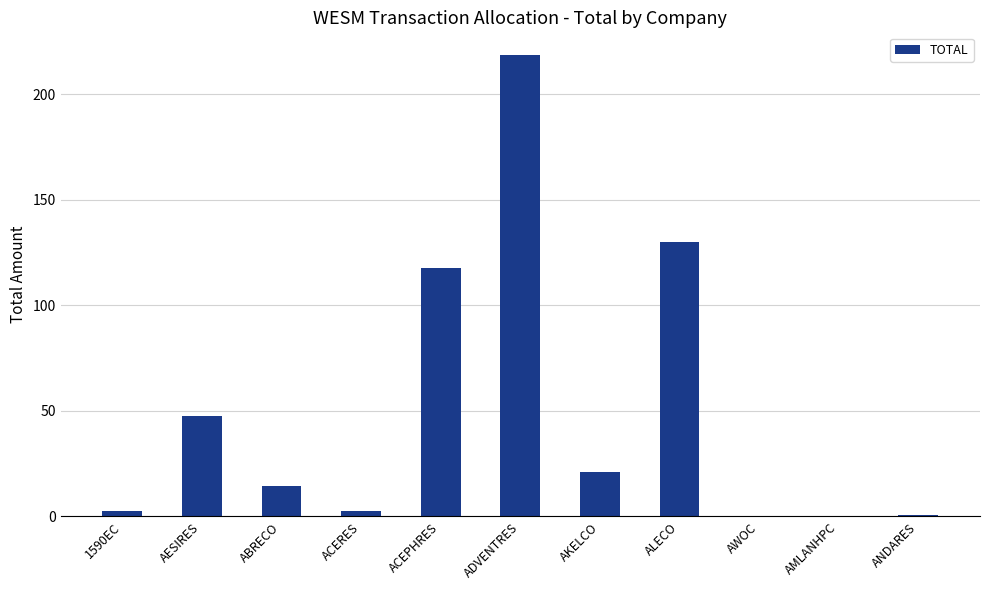

The value at AWOC is 0.0. True or false?

True